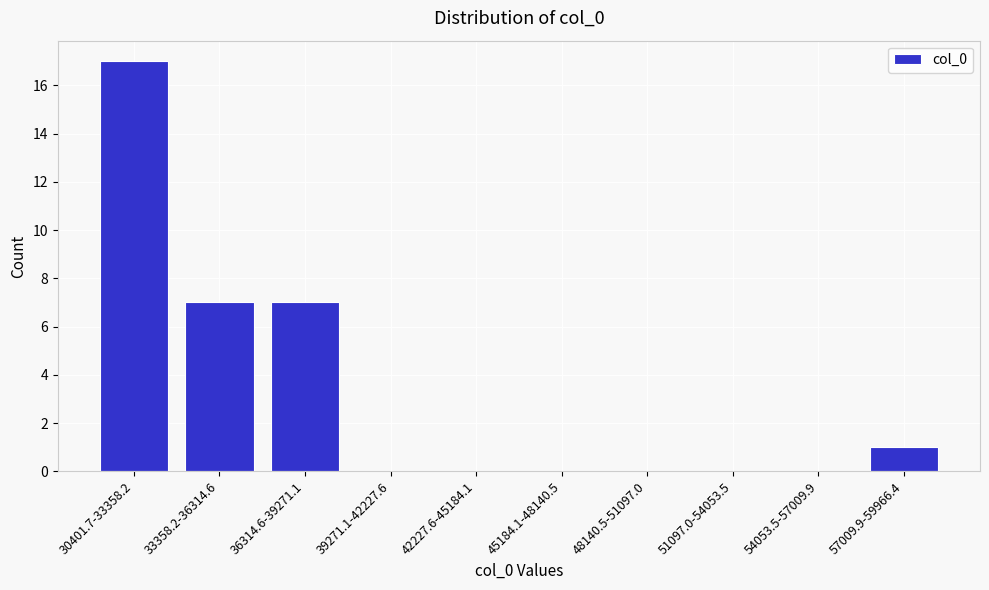

Reading left to right, what are all the values shown in this chart?

30401.7-33358.2=17	33358.2-36314.6=7	36314.6-39271.1=7	39271.1-42227.6=0	42227.6-45184.1=0	45184.1-48140.5=0	48140.5-51097.0=0	51097.0-54053.5=0	54053.5-57009.9=0	57009.9-59966.4=1